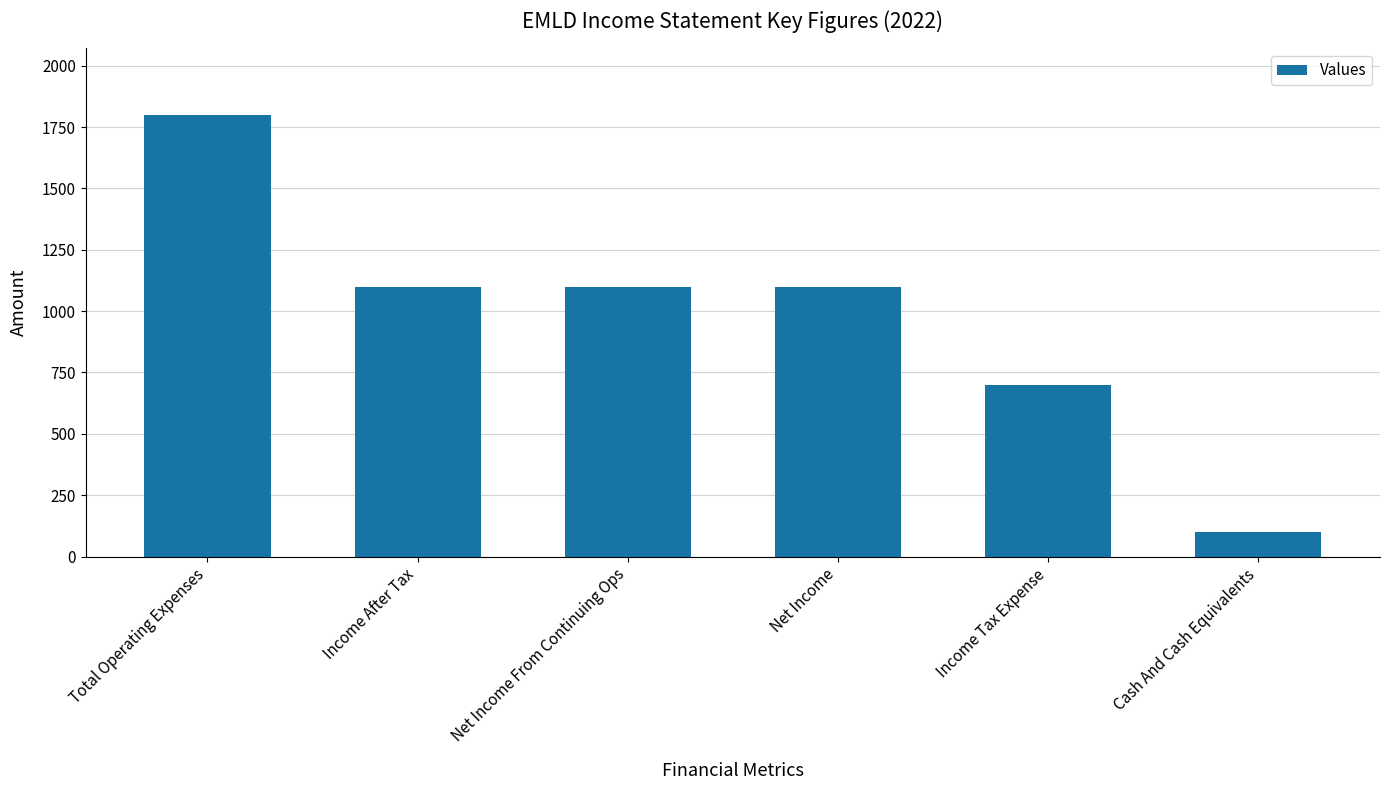

What is the smallest value displayed?

100